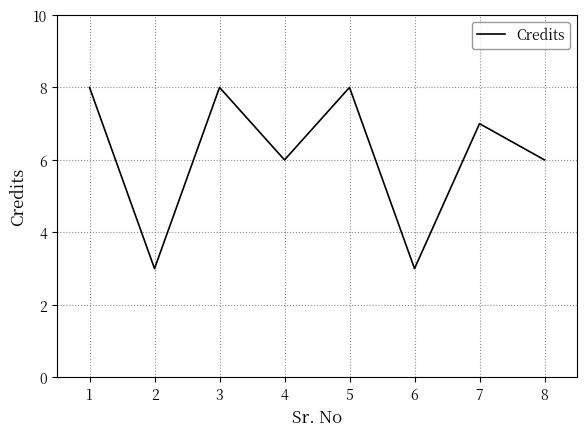

What is the difference between the maximum and second lowest values?

5